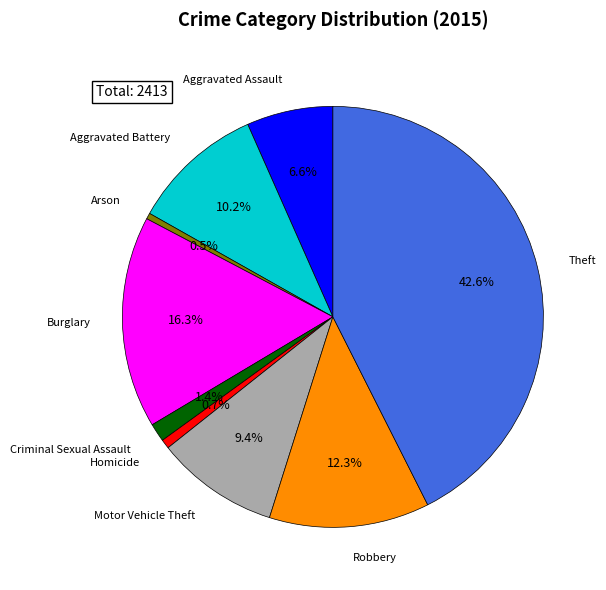

Is there a majority slice in this chart?

No